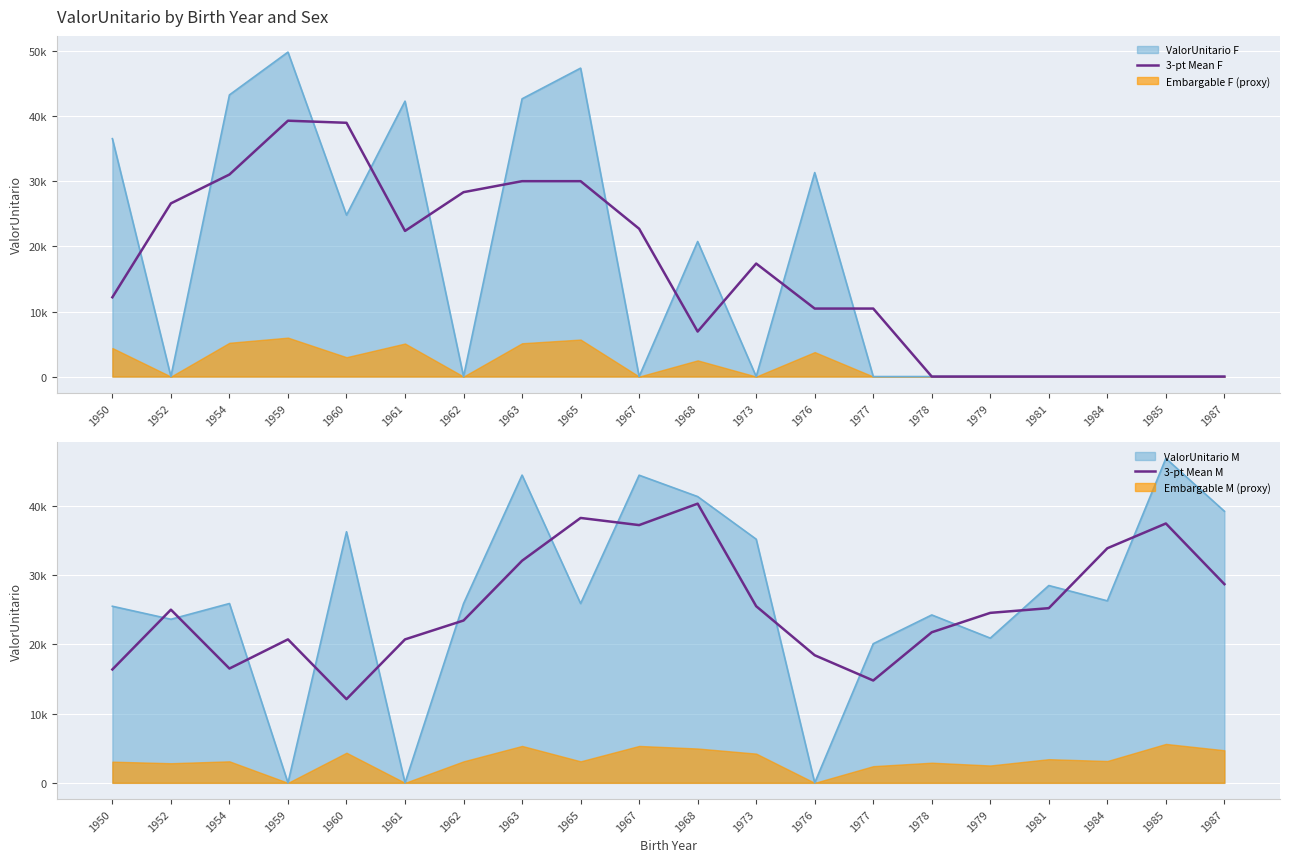

What is the value of the 3-pt Mean M point at the 2nd from the left?

25002.7